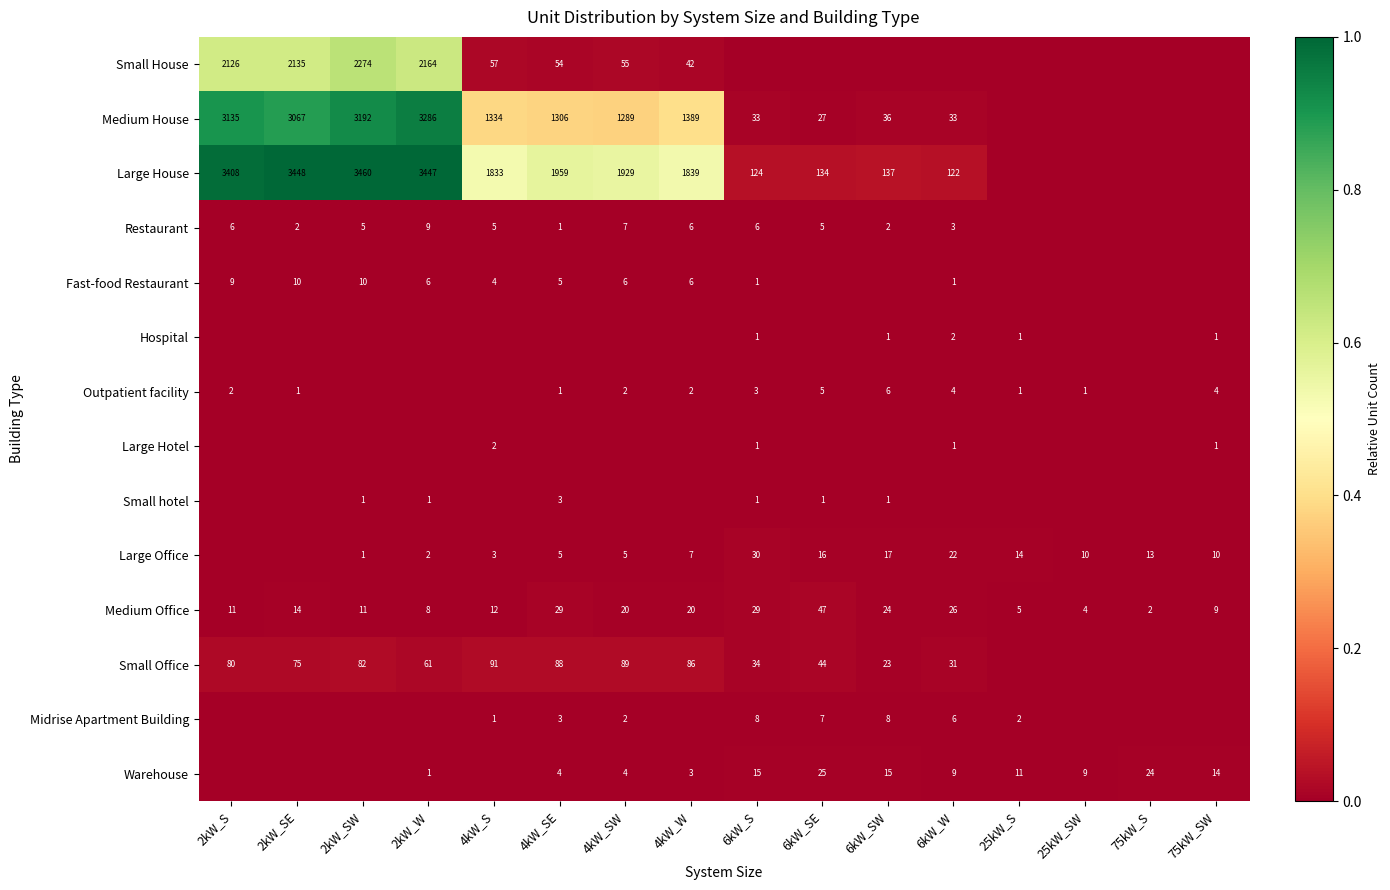

True or false: Medium House has a value of 866 at 4kW_S.

False